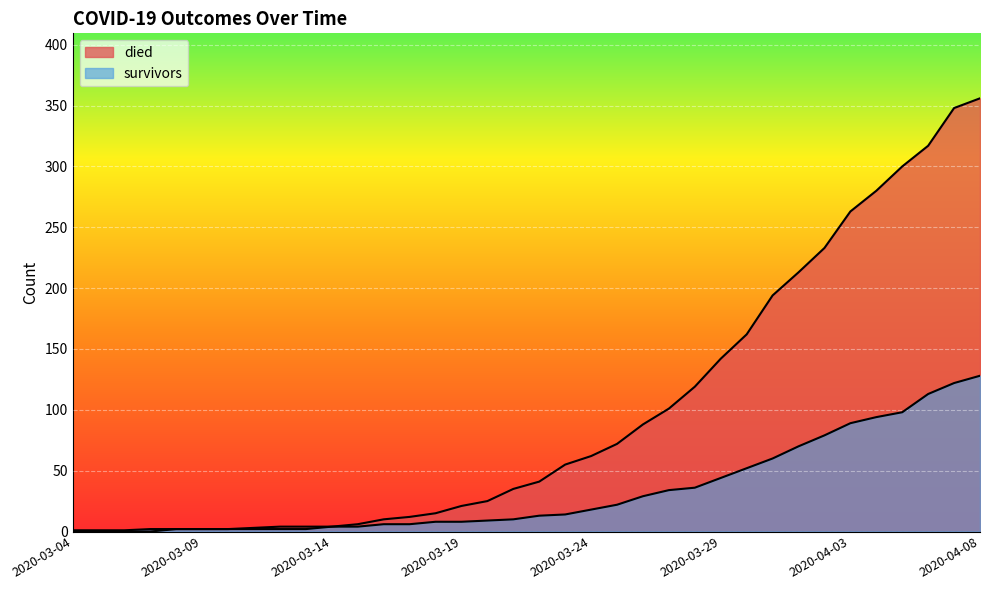

At which category does the chart reach its minimum across all series?

2020-03-04